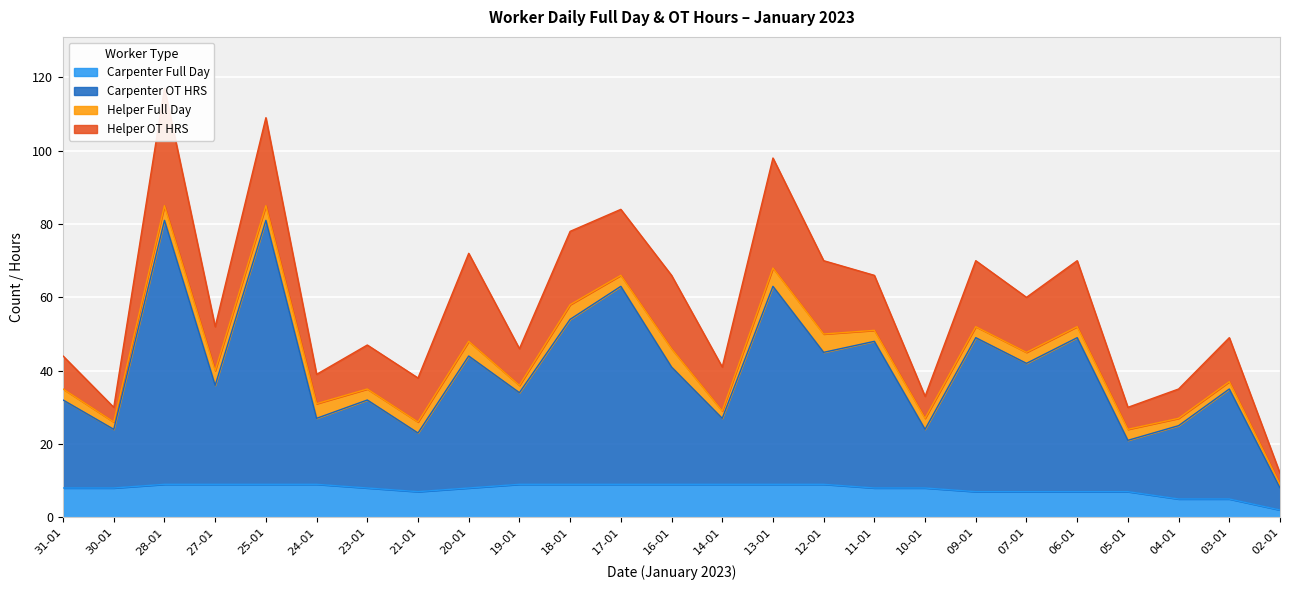

True or false: Carpenter OT HRS and Carpenter Full Day intersect in this chart.

False